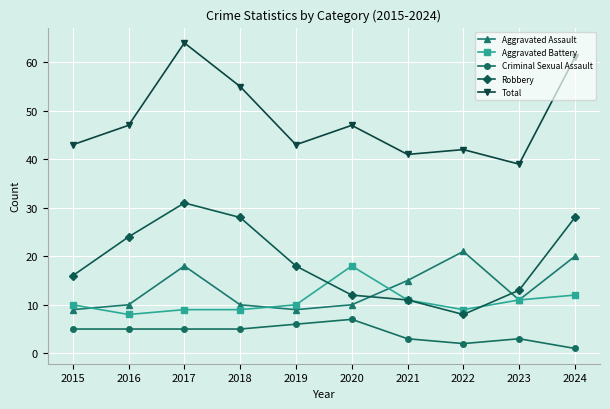

Is the value of Robbery at 2015 greater than the value of Criminal Sexual Assault at 2019?

Yes